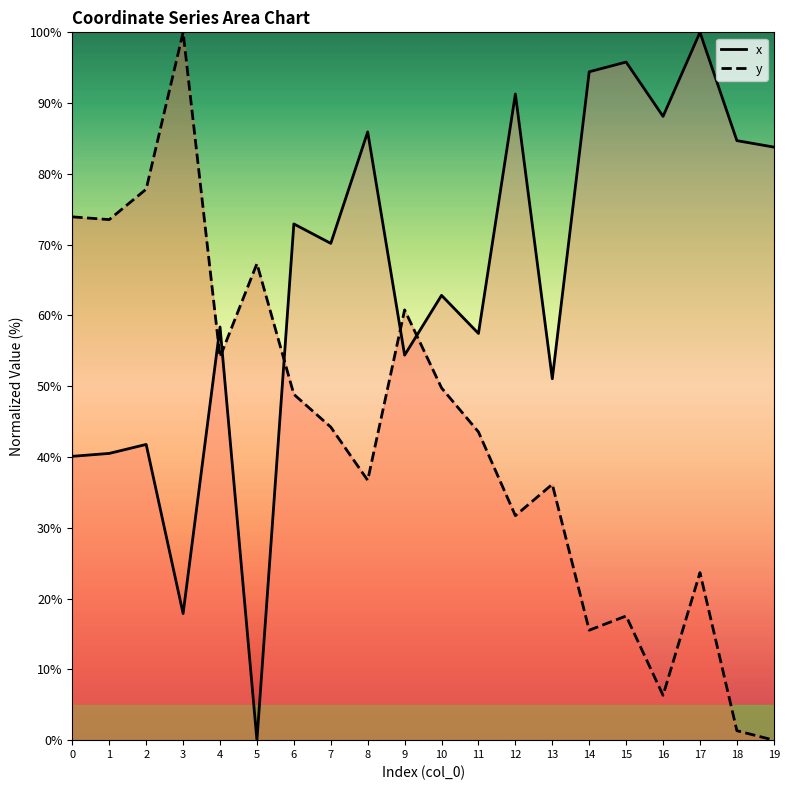

List the labels in order of y value, largest first.

3, 2, 0, 1, 5, 9, 4, 10, 6, 7, 11, 8, 13, 12, 17, 15, 14, 16, 18, 19